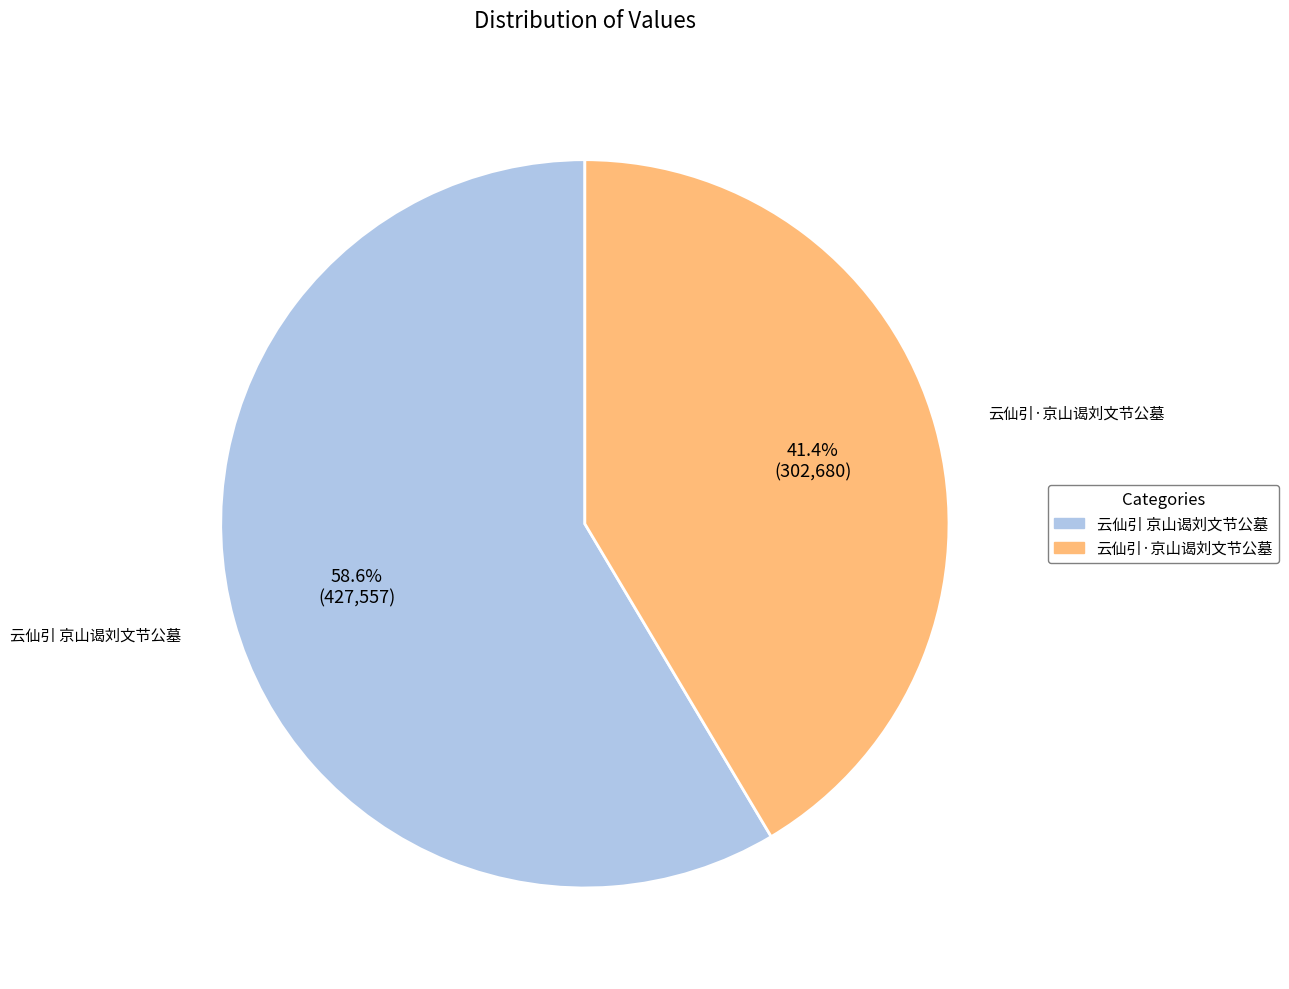

What percentage is NOT represented by 云仙引 京山谒刘文节公墓?

41.4%